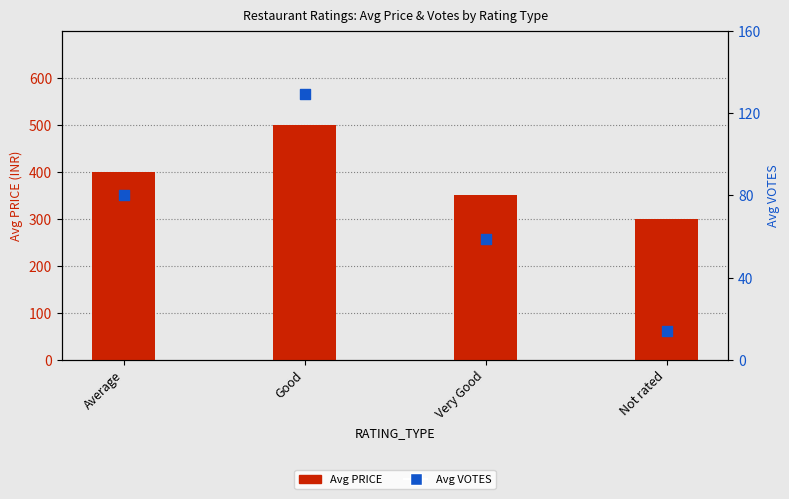

At how many categories does at least one series exceed 176?

4